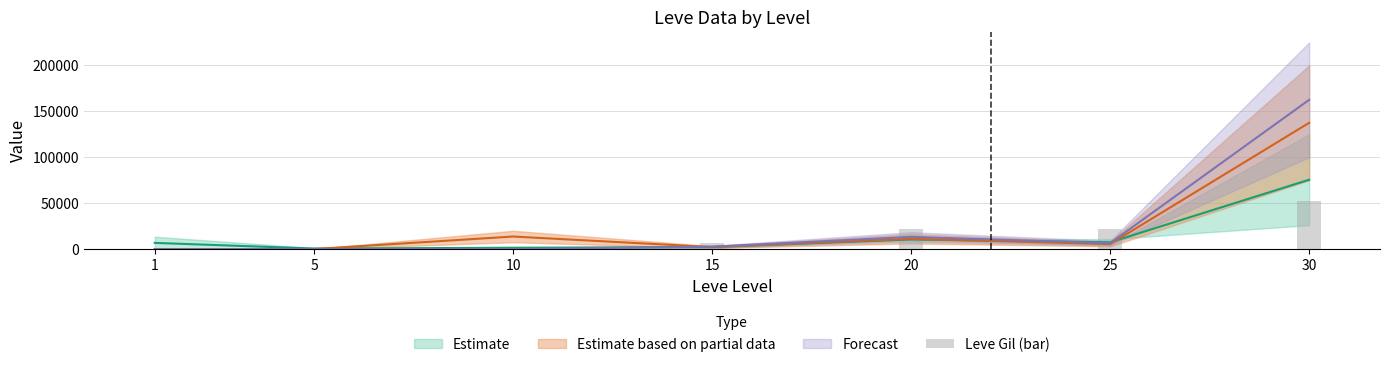

Where is the data nearest to the value 26190?

25